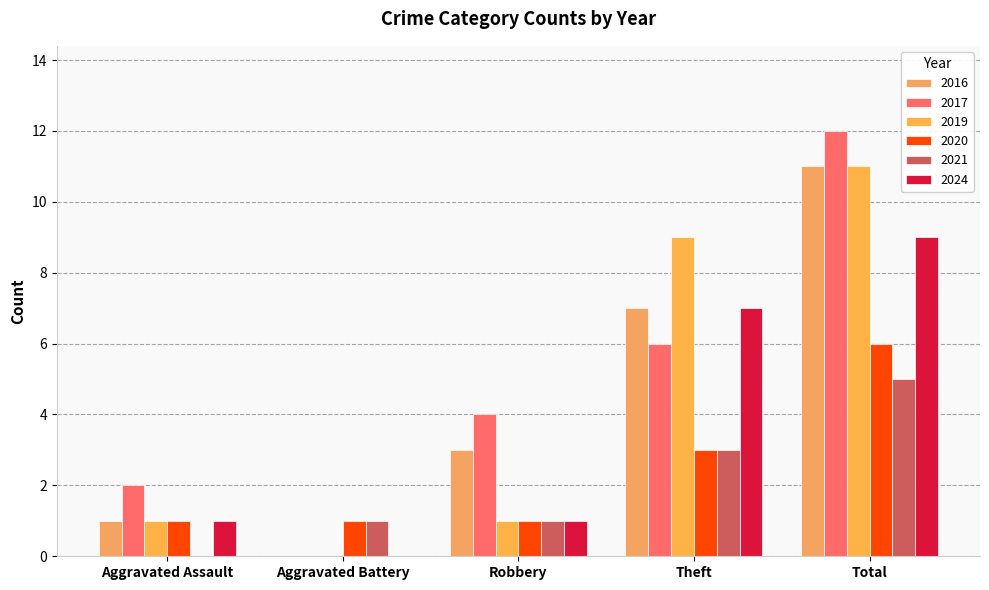

At how many categories does at least one series exceed 11?

1